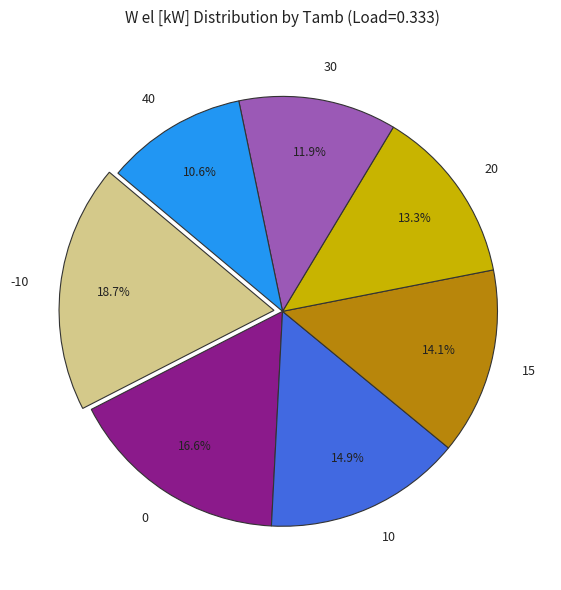

Which slice is the largest?

-10